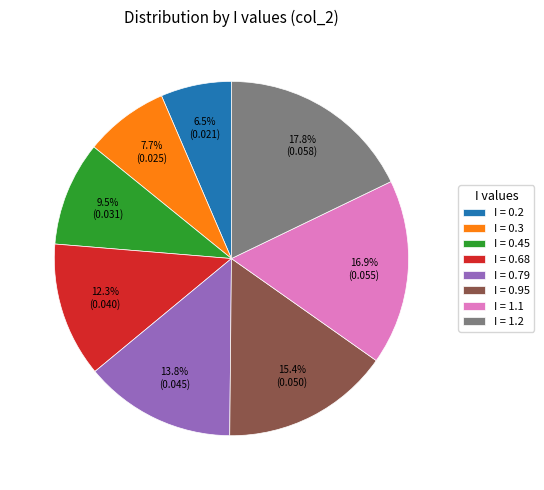

How much of the chart is everything except I = 0.95?

84.6%